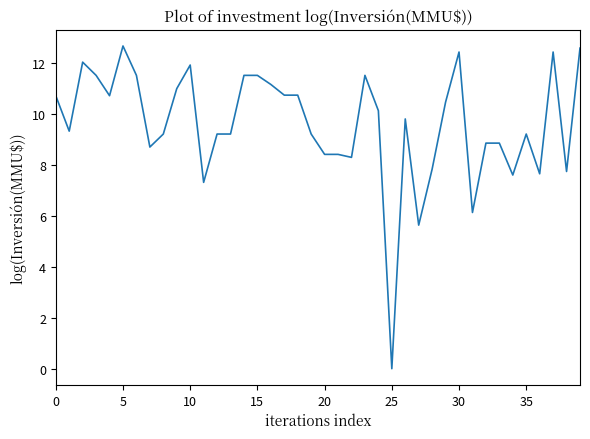

What is the greatest value displayed?

12.7